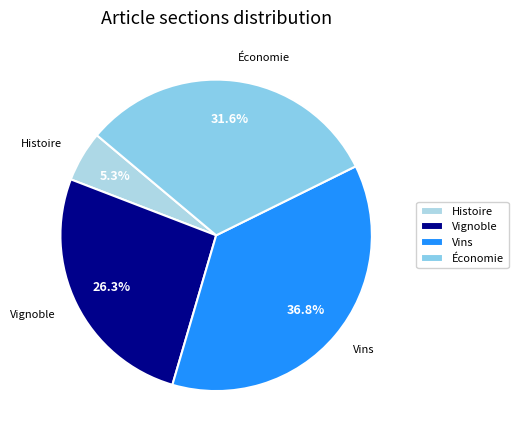

To the nearest percent, what is the average slice percentage?

25%